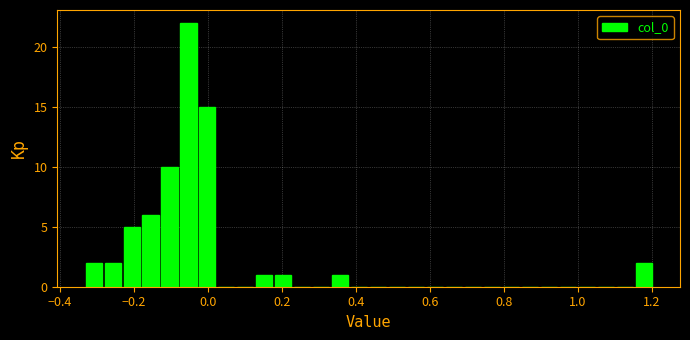

Read against the x-axis, roughly where is the centre of the tallest bar?

-0.06